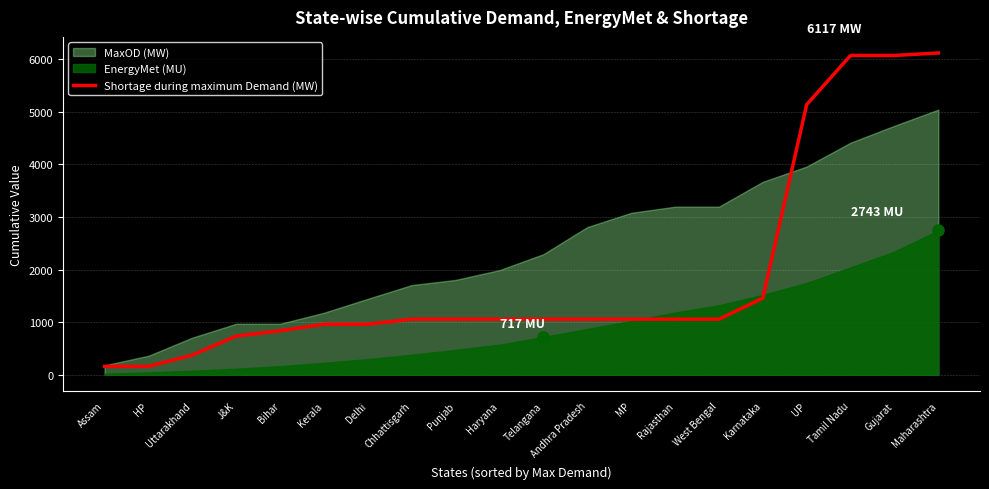

The value of Shortage during maximum Demand (MW) at Maharashtra is 1992. True or false?

False